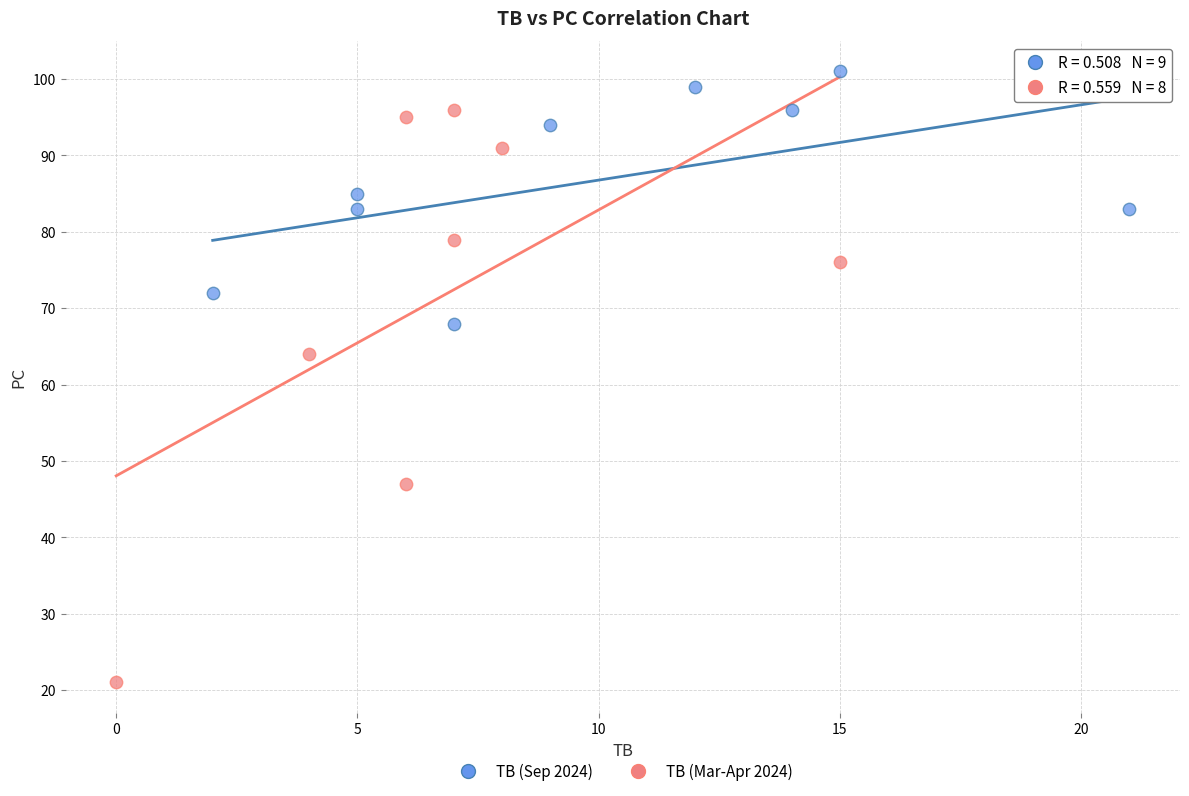

Which series contains the highest Y value?

TB (Sep 2024)